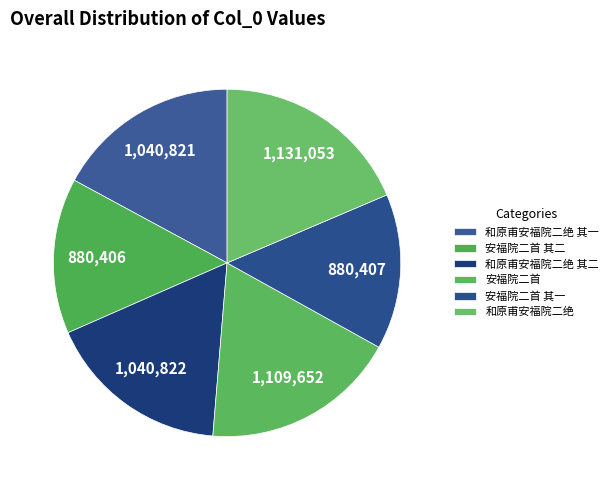

The 安福院二首 其二 slice represents 24% of the pie. True or false?

False